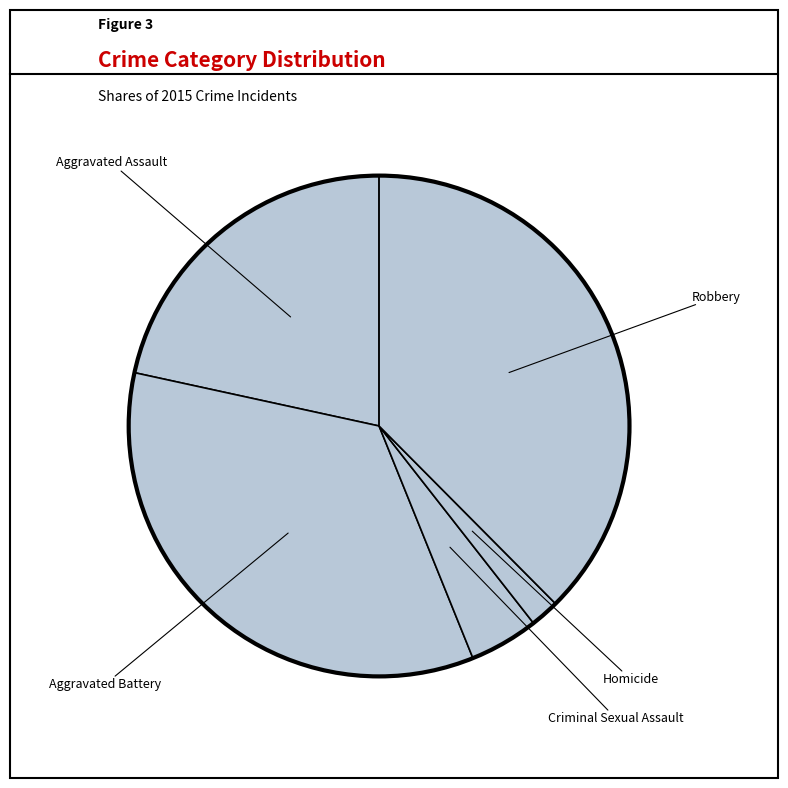

True or false: Criminal Sexual Assault accounts for 4% of the total.

True